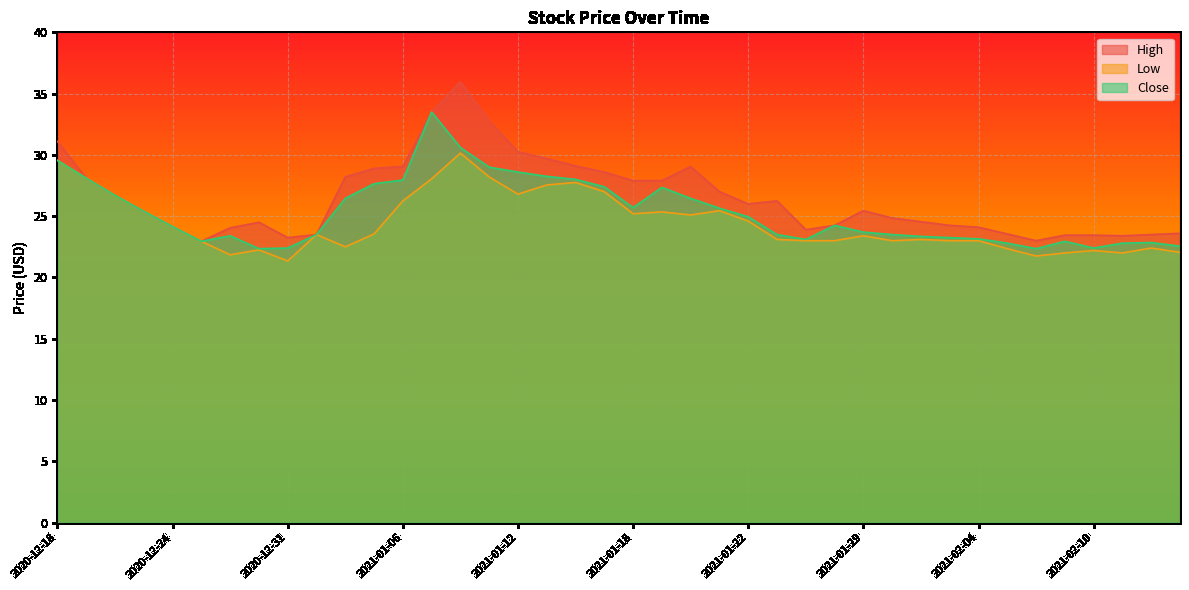

At which category is the sum across all series the highest?

2021-01-08